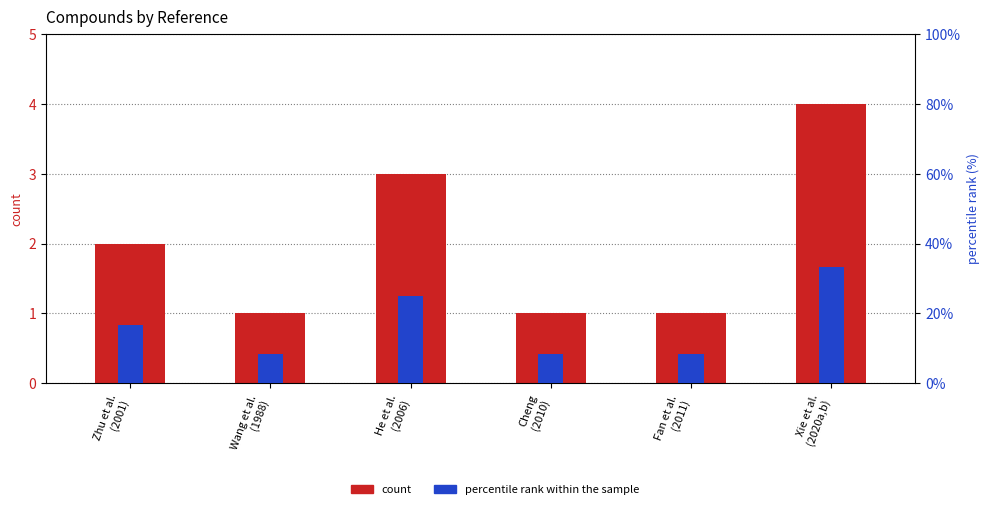

What is the label of the 6th bar from the right?

Zhu et al.
(2001)